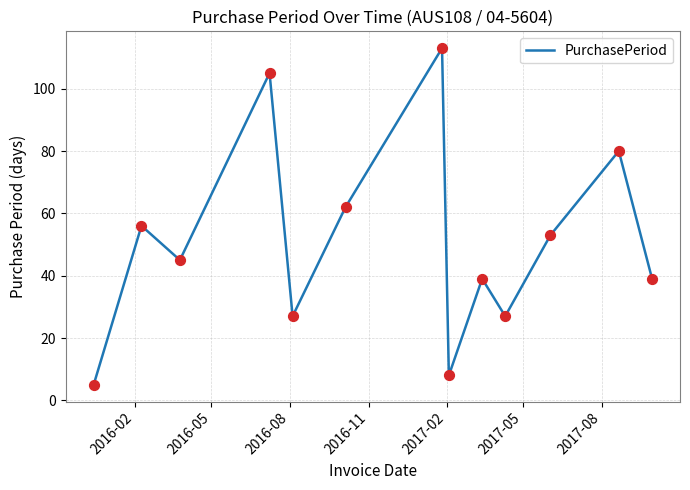

What is the maximum value shown in the chart?

113